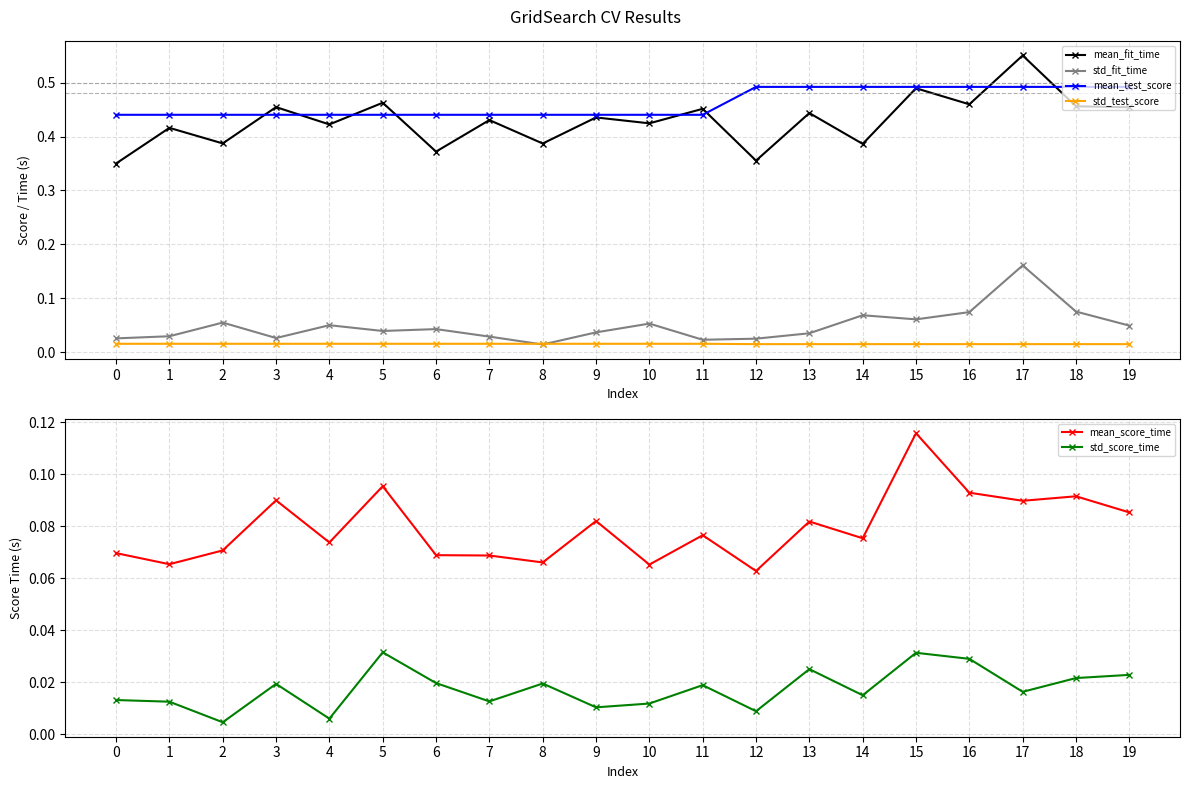

Is it true that std_score_time equals 0.0 at 1?

True